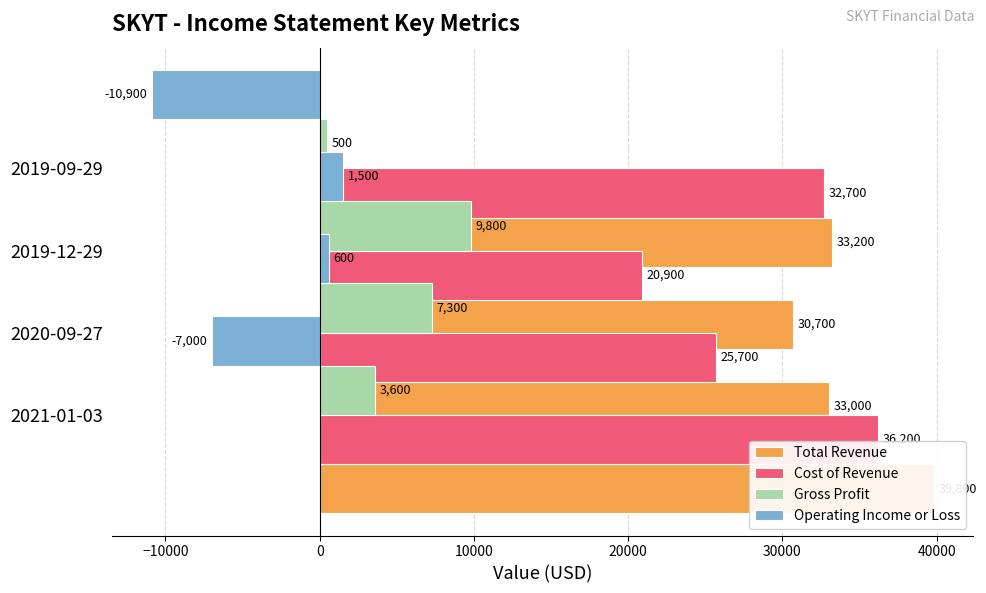

Read the Gross Profit value at 2019-12-29.

9800